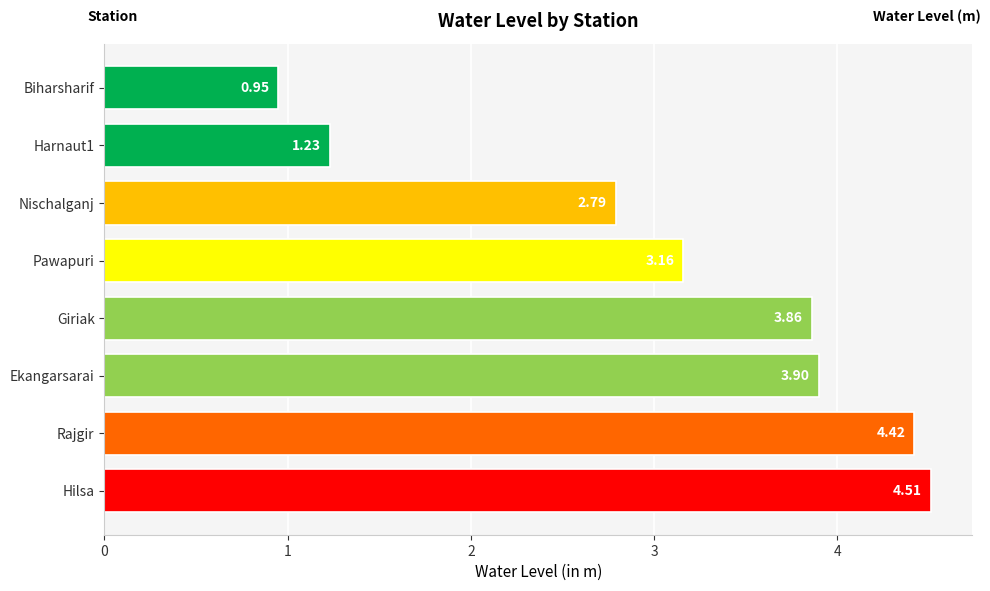

Approximately how many times larger is the value at Hilsa compared to Pawapuri?

1.4